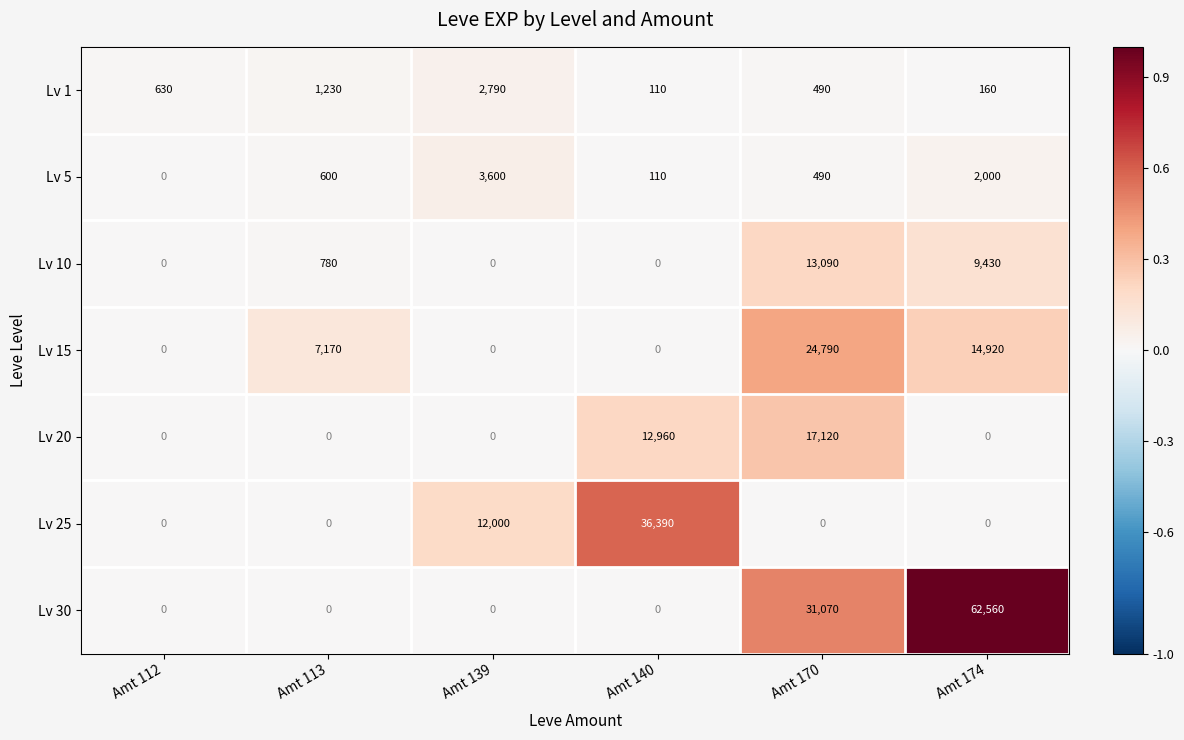

At how many categories does at least one series exceed 0?

6